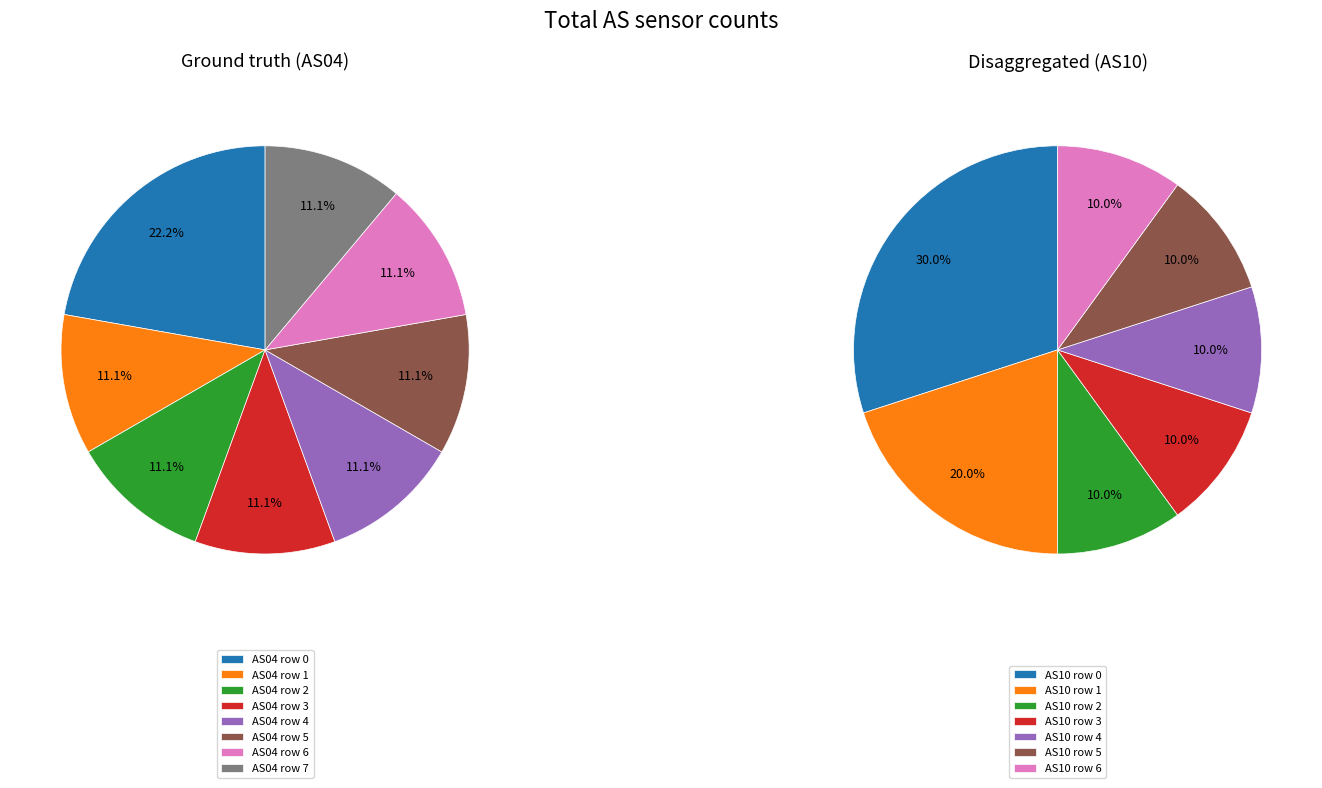

Which series has the widest spread of values?

as10_values